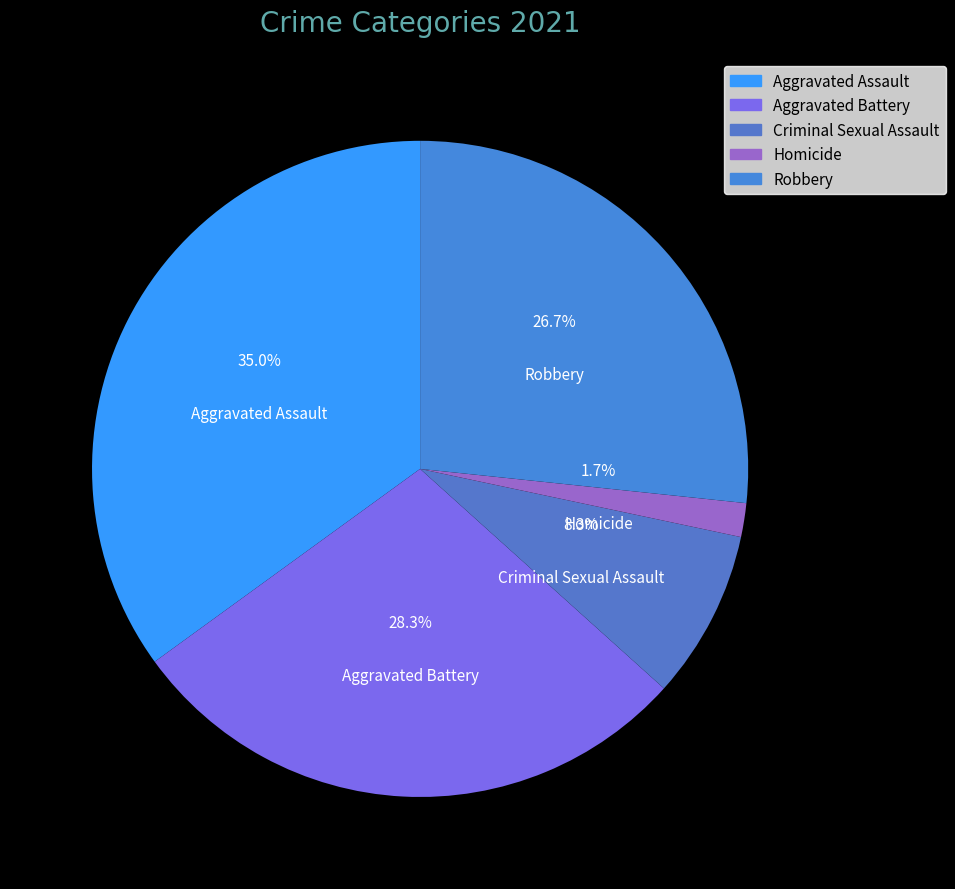

To the nearest percent, what is the difference between the Criminal Sexual Assault and Aggravated Battery slice percentages?

20%